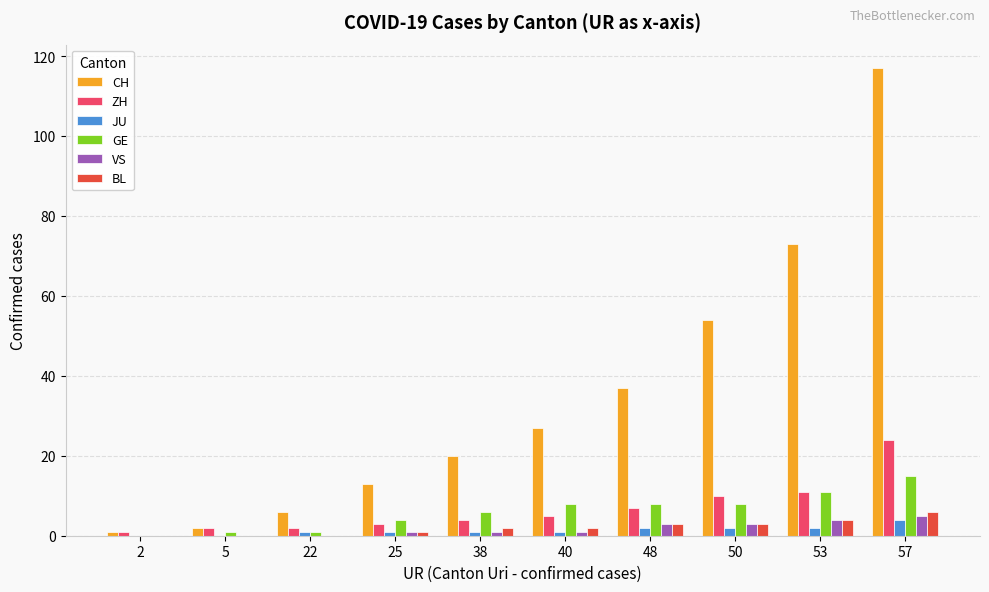

True or false: JU has a value of 1 at 38.

True